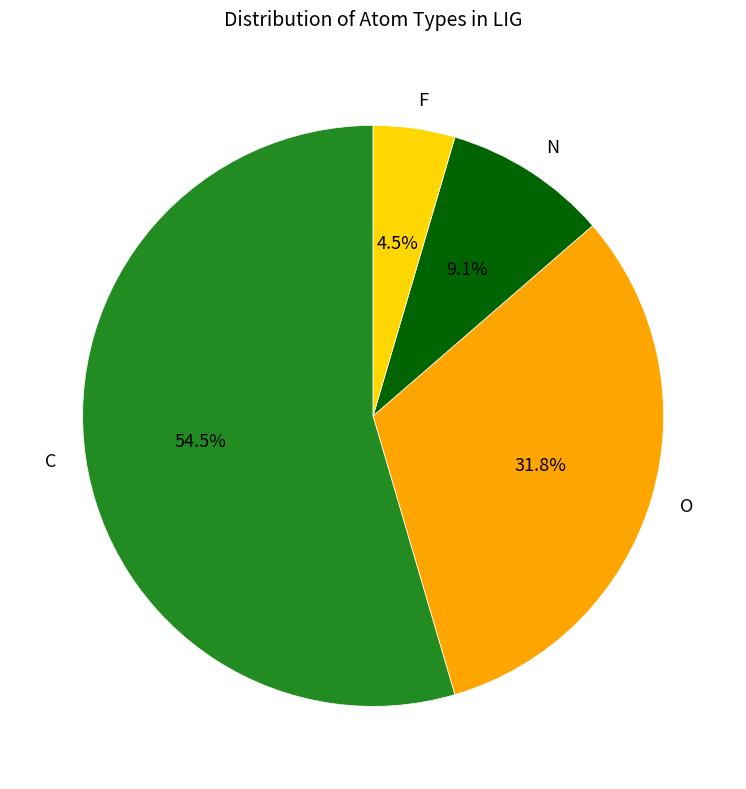

Is N the majority of the pie?

No